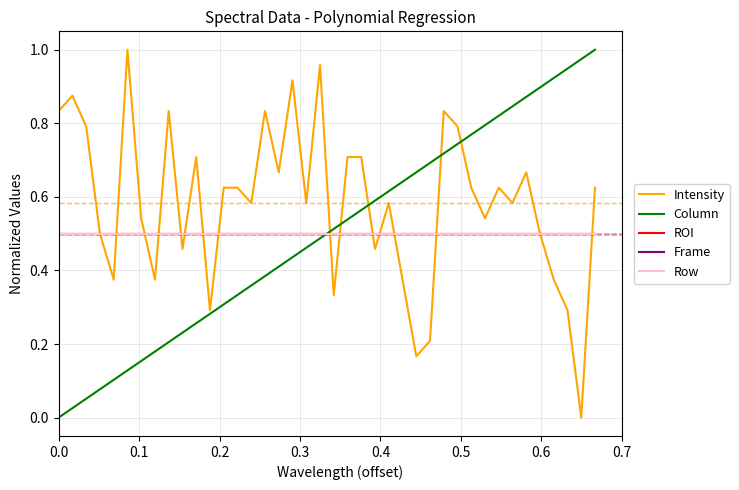

At how many categories does at least one series exceed 0?

40